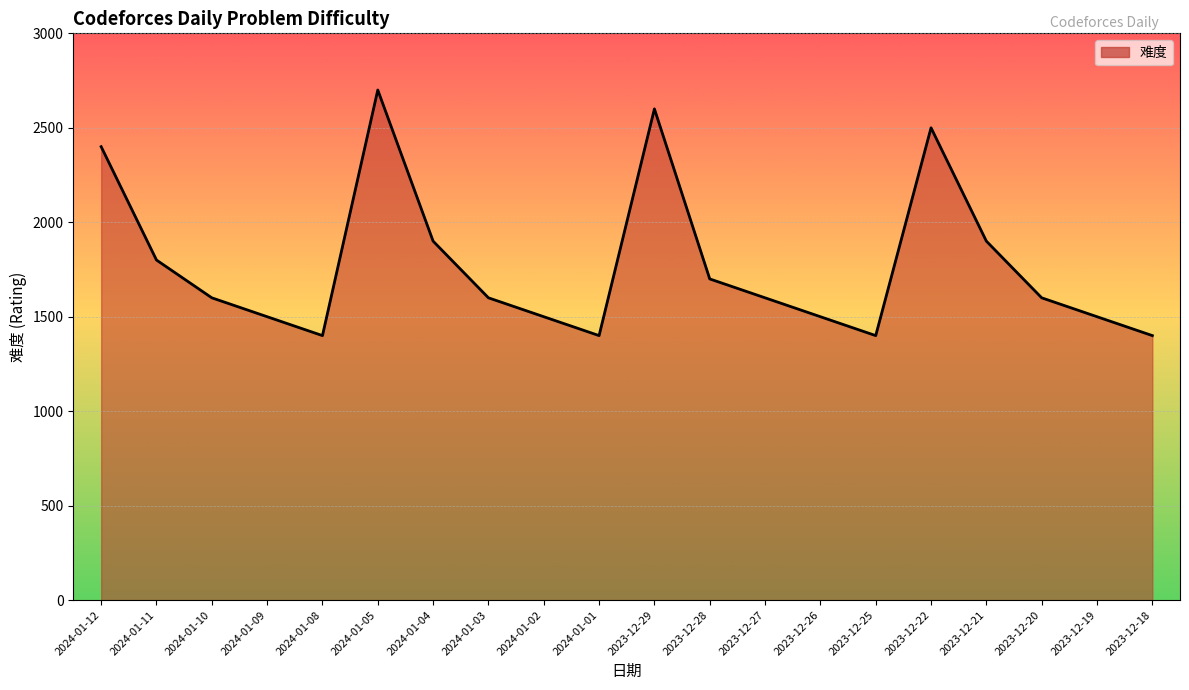

Reading left to right, what are all the values shown in this chart?

2400	1800	1600	1500	1400	2700	1900	1600	1500	1400	2600	1700	1600	1500	1400	2500	1900	1600	1500	1400